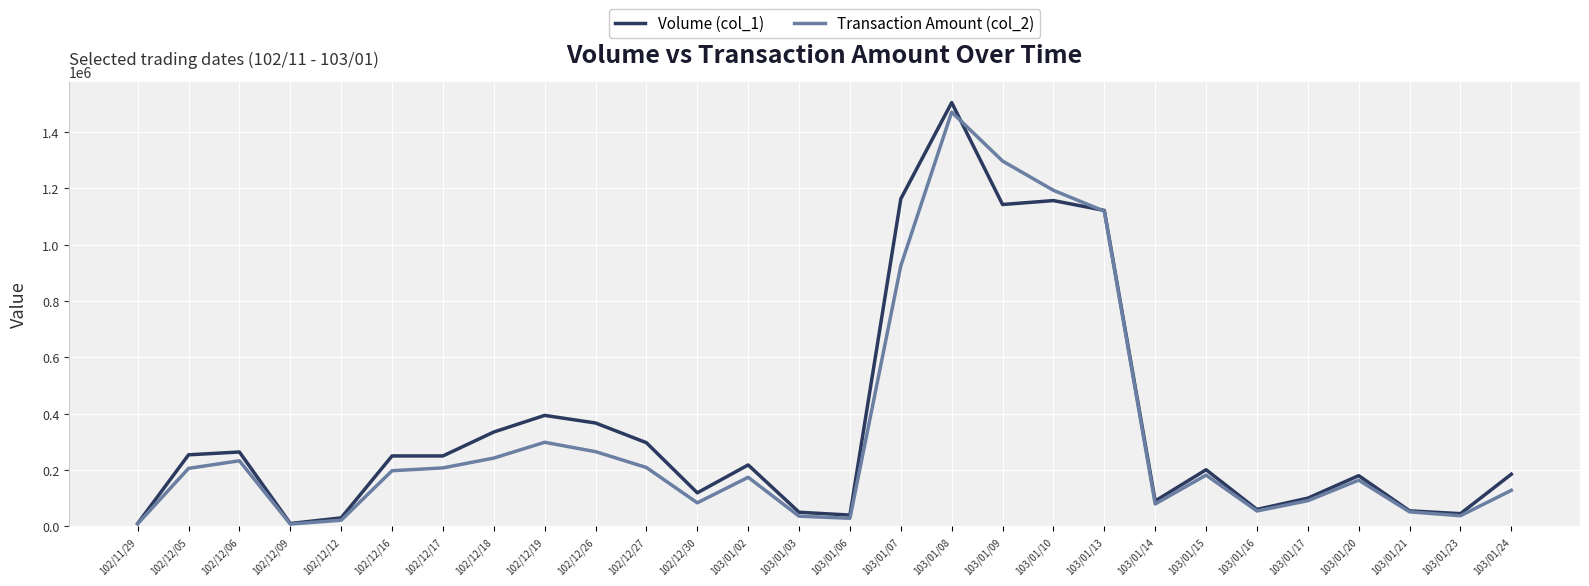

Which category has the highest value in the Transaction Amount (col_2) series?

103/01/08